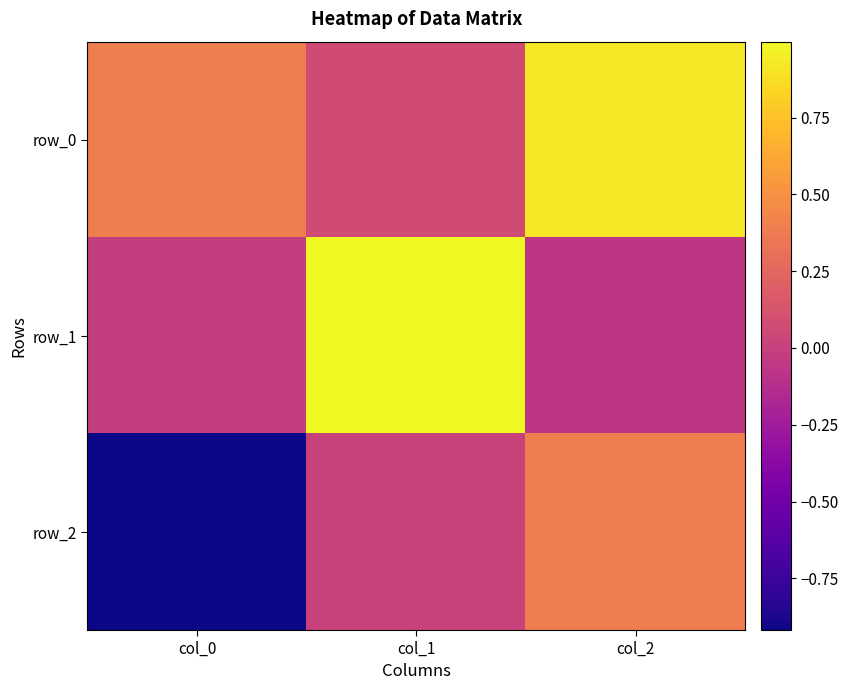

What is the difference between the row_0 values at col_1 and col_2?

0.8